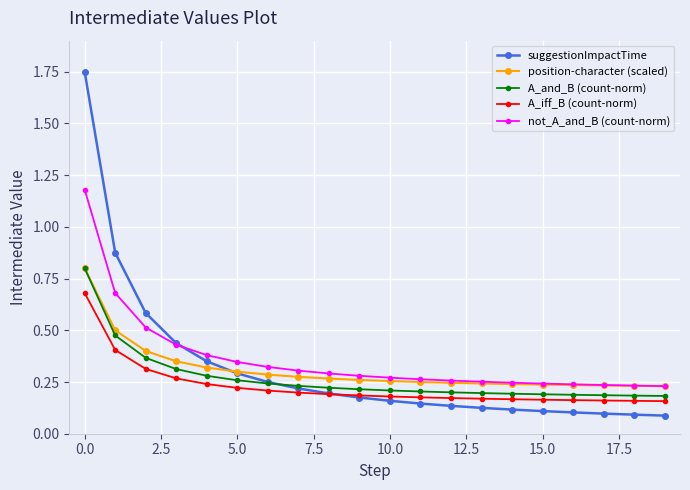

True or false: A_iff_B (count-norm) and A_and_B (count-norm) cross at least once.

False